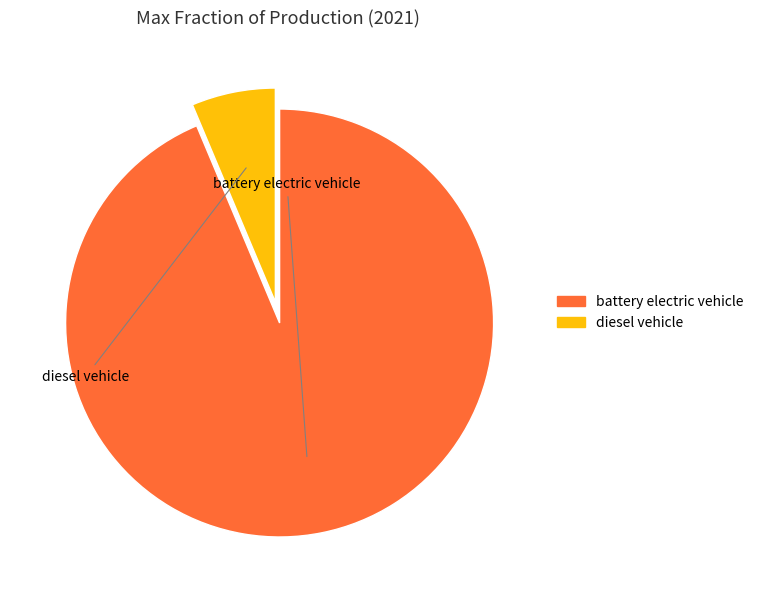

To the nearest percent, what is the combined percentage of diesel vehicle and battery electric vehicle?

100%